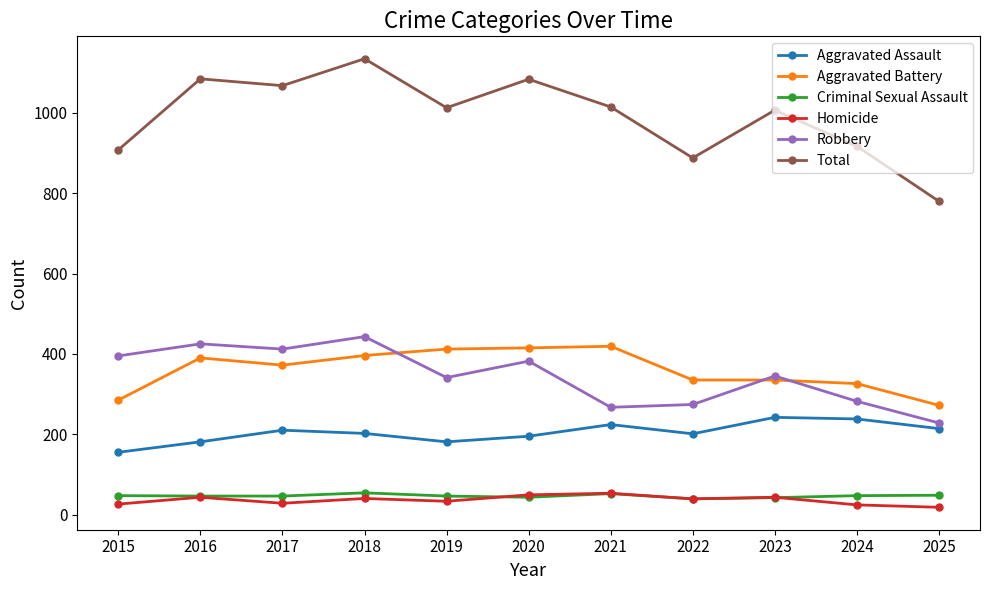

In Homicide, how many points are higher than both neighbors (excluding endpoints)?

4